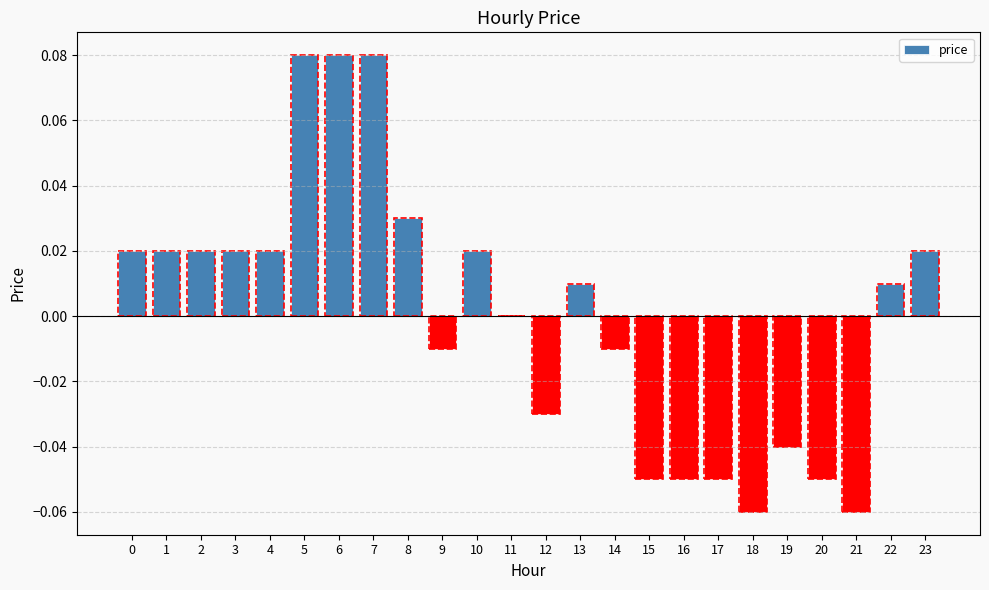

Between 9 and 19, which is larger?

9